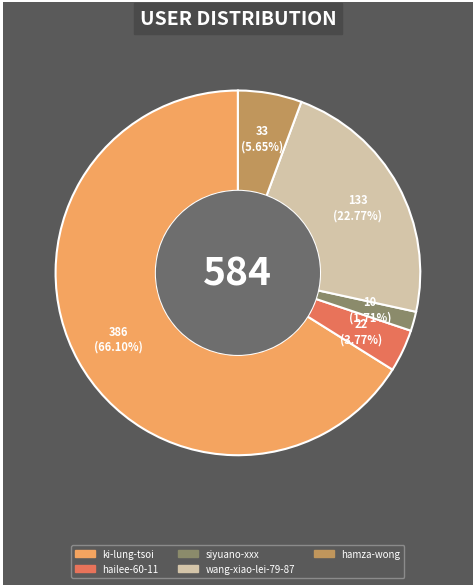

To the nearest percent, what is the average slice percentage?

20%